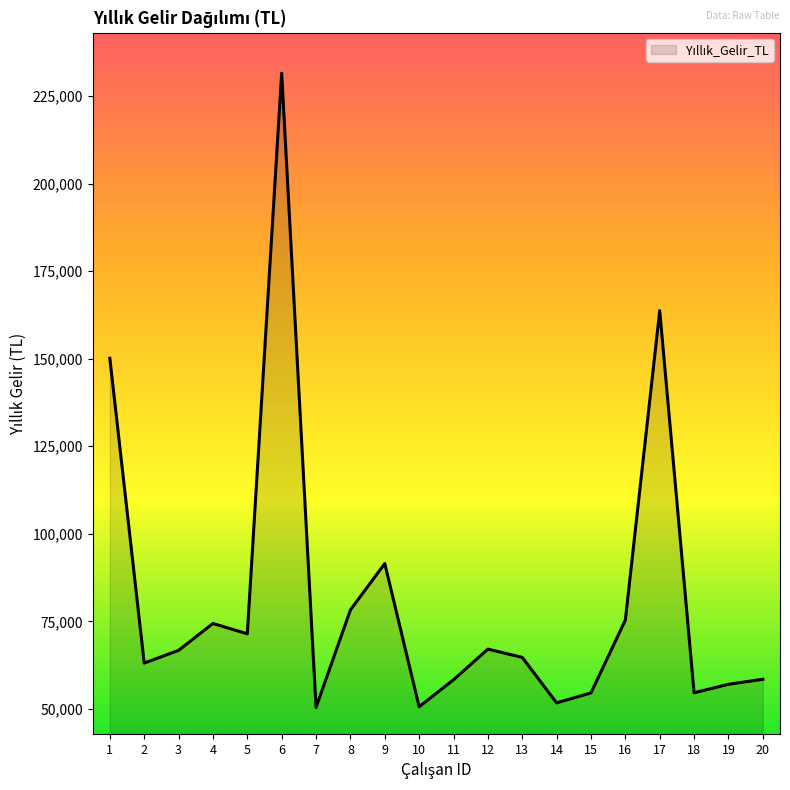

What is the change in value from 8 to 13?

-13548.4